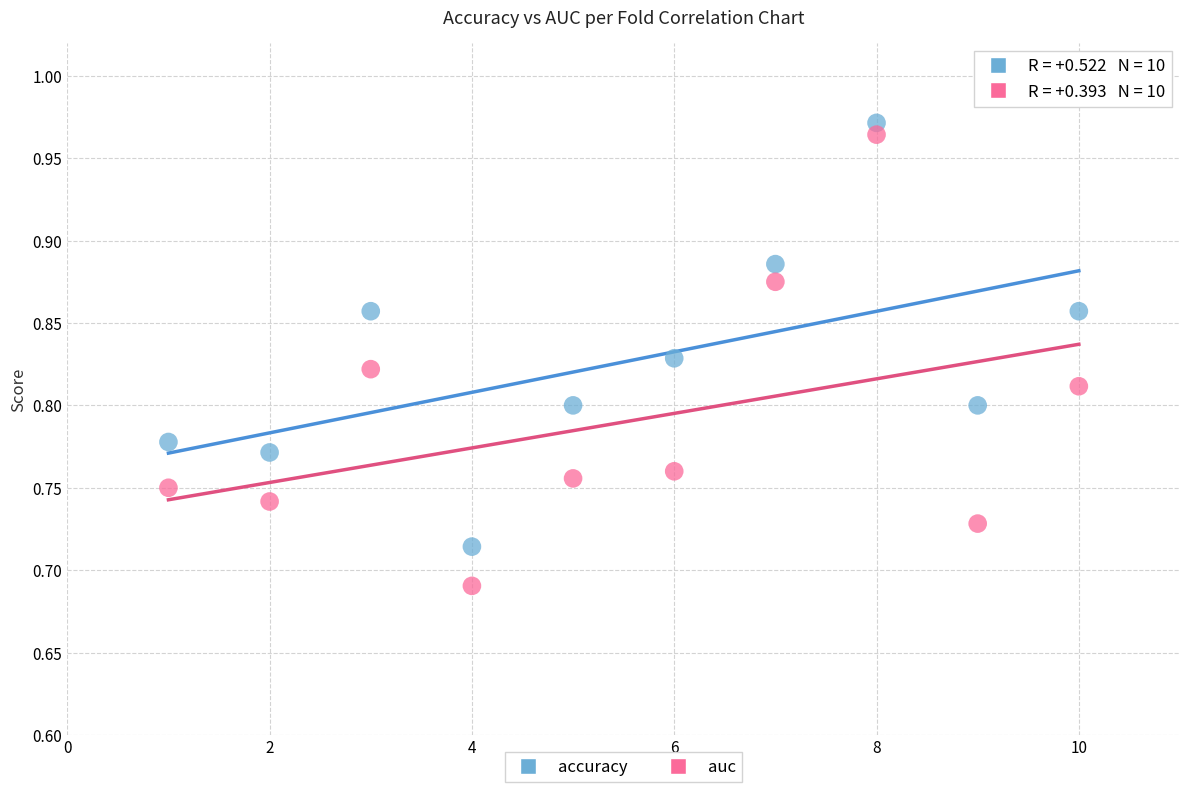

Which series reaches the minimum Y coordinate?

auc